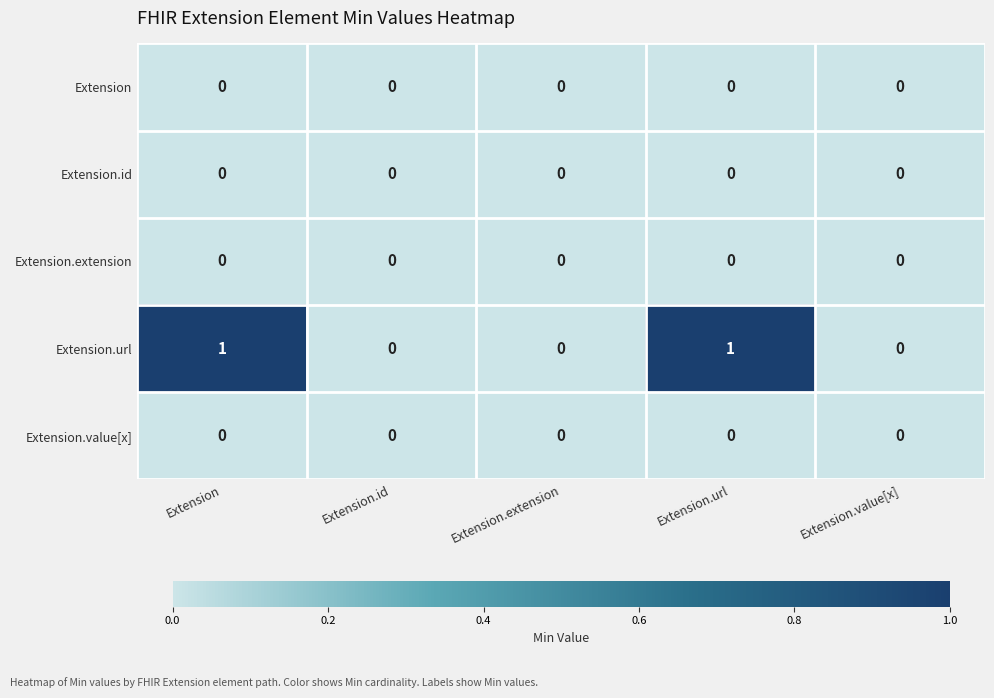

Which series has the largest total across all categories?

Extension.url